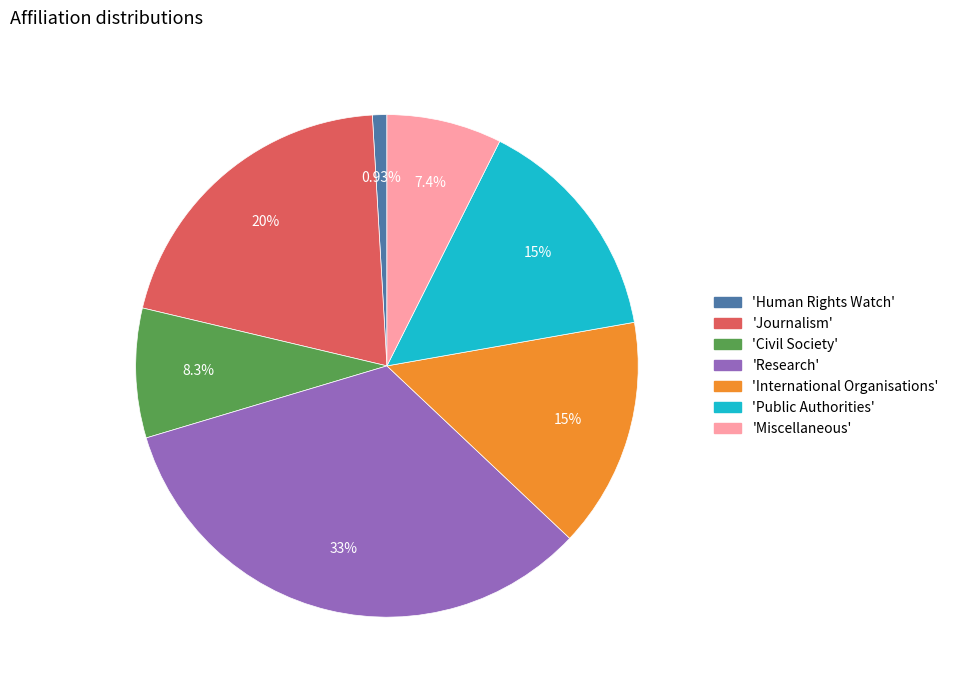

Does any single category account for the majority?

No